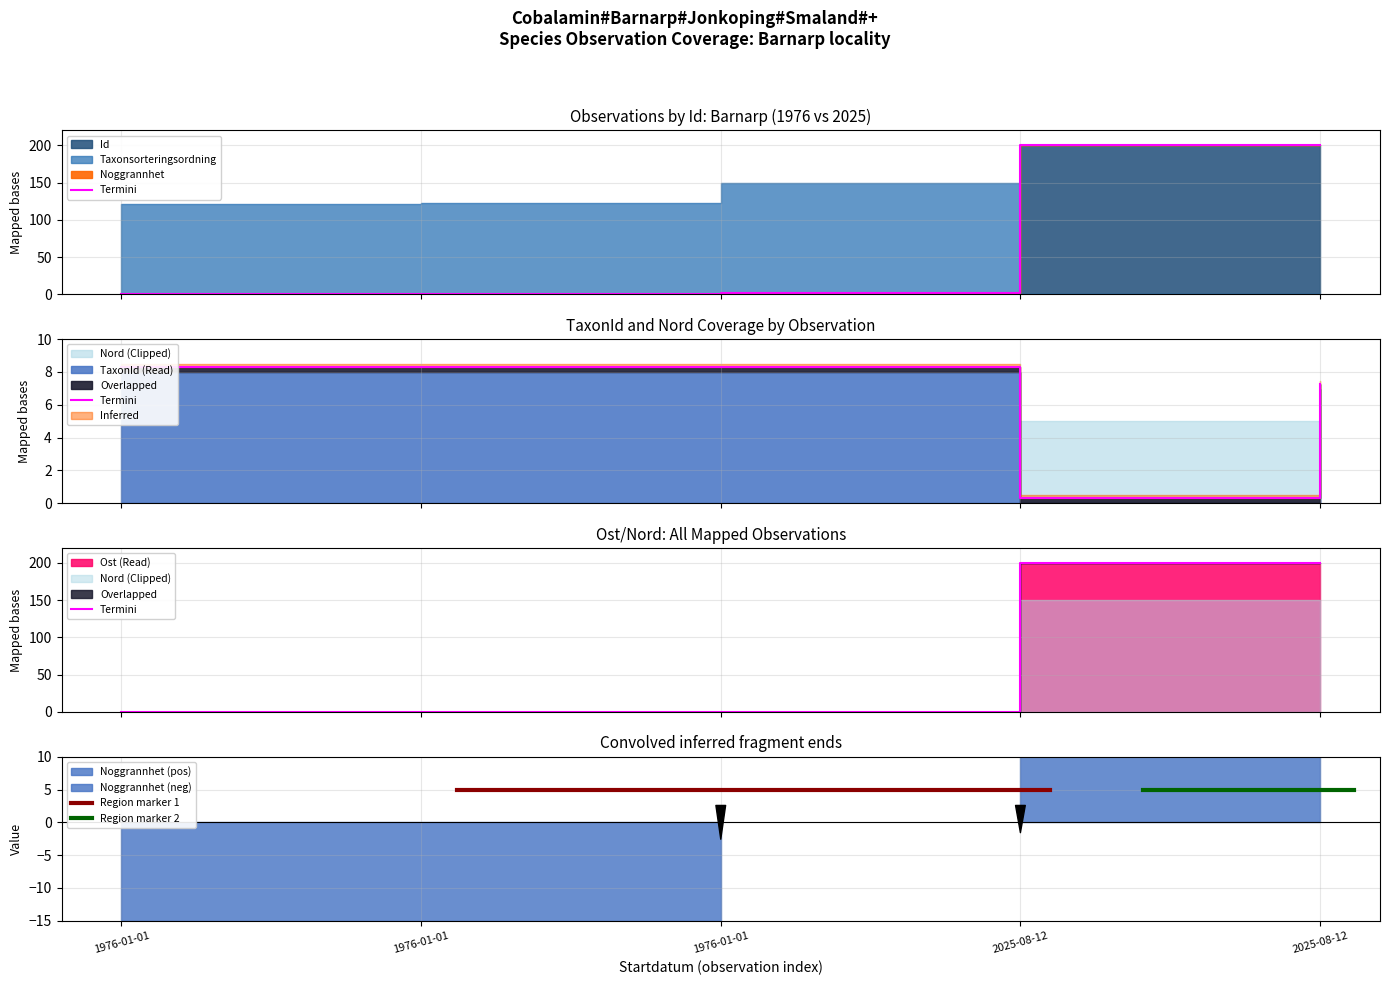

Between which two adjacent categories do Taxonsorteringsordning and Id first intersect?

1976-01-01 and 2025-08-12